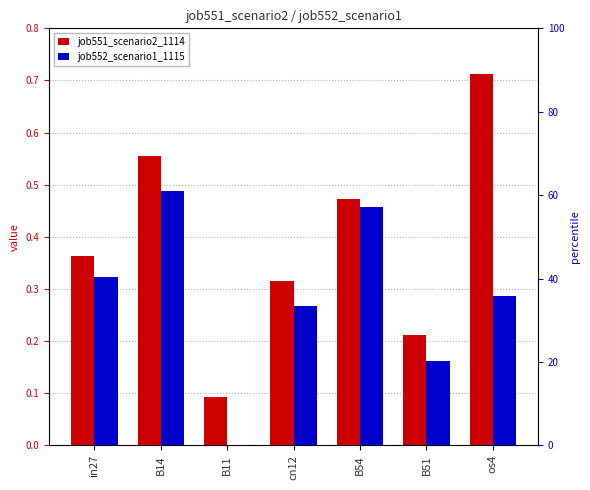

Which label corresponds to the largest value in the chart?

os4